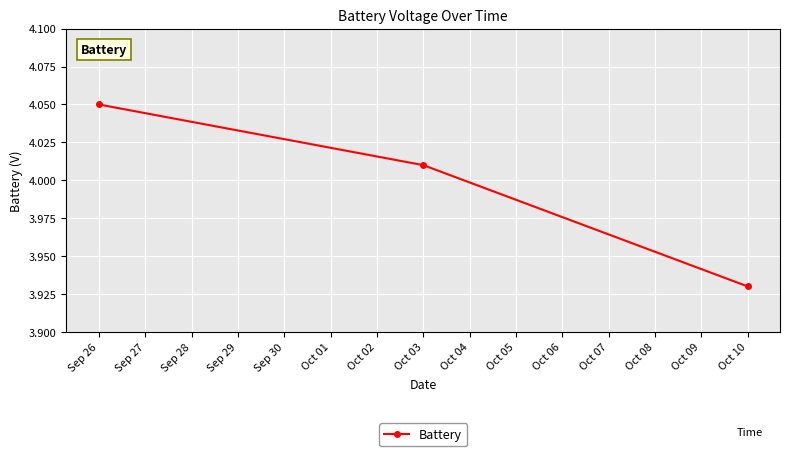

What is the ratio of the value at Oct 03 to the value at Sep 26?

1.0